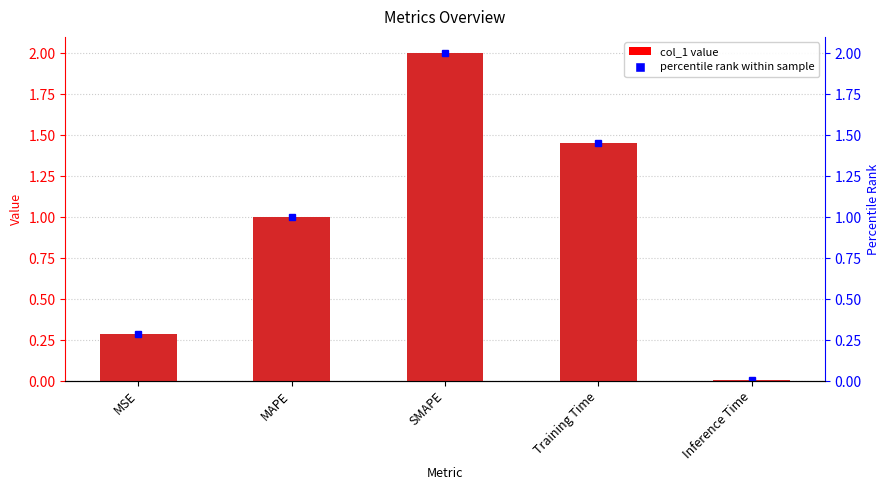

What is the change in value from MAPE to Inference Time?

-1.0